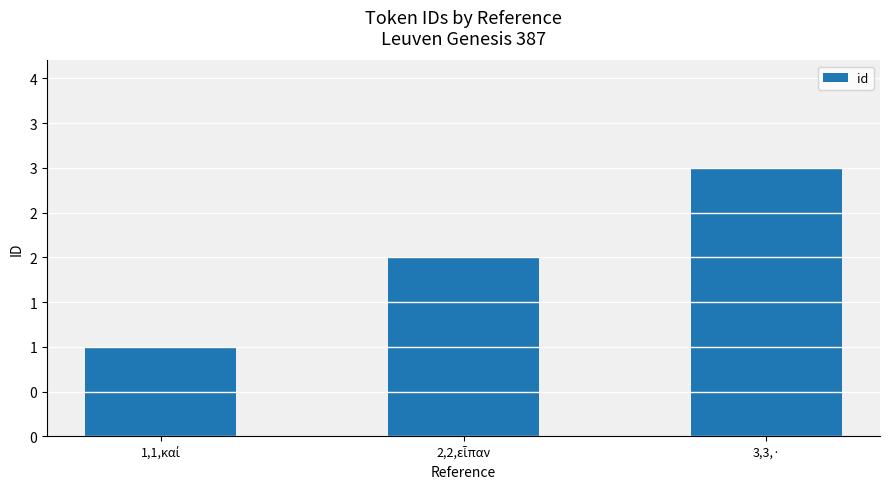

Does the chart contain stacked bars?

No